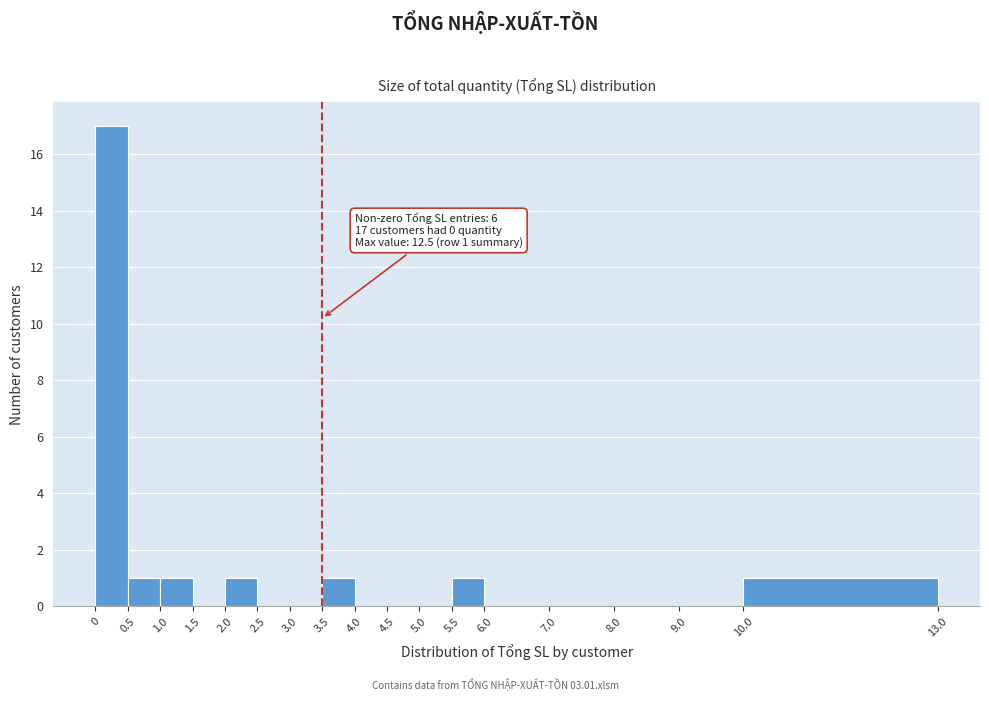

Which range on the x-axis has the tallest bar?

0 to 0.5